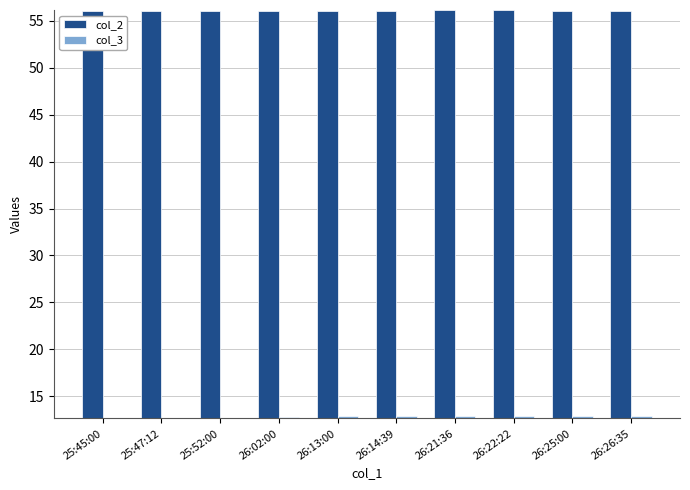

What is the sum of the col_3 values at 26:02:00 and 25:52:00?

25.5